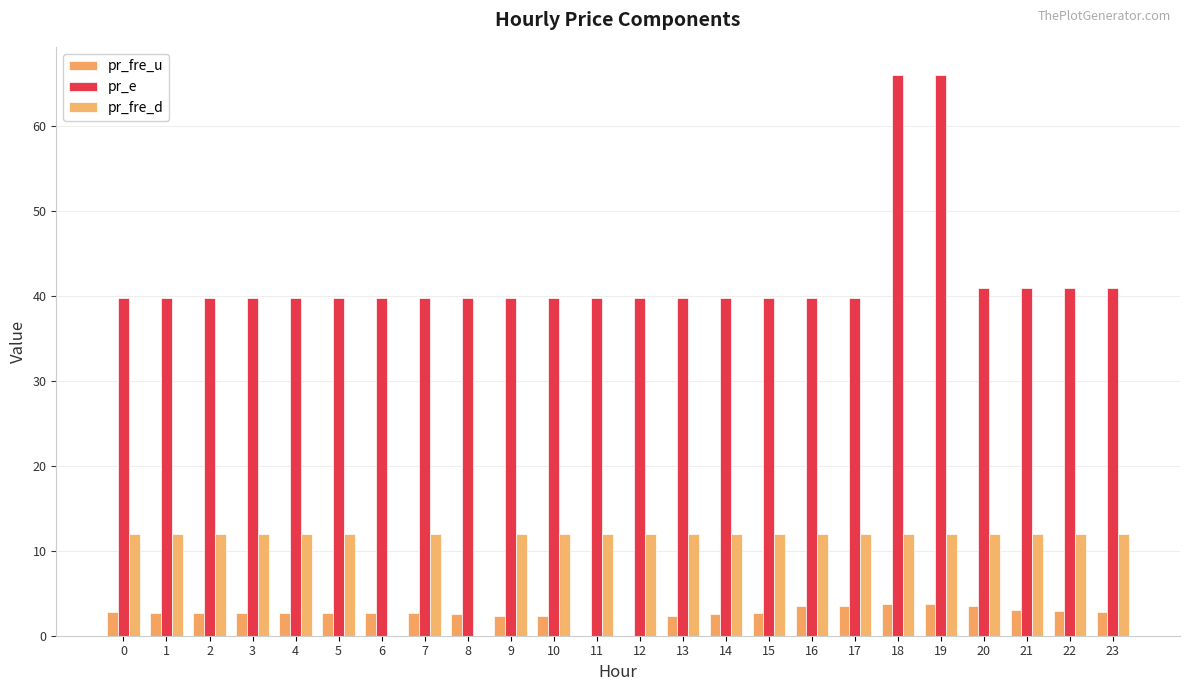

How many groups of bars are there?

24